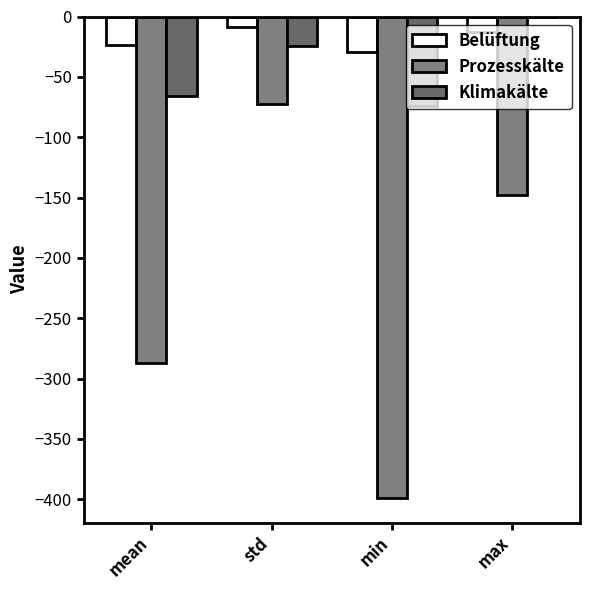

What is the label of the 3rd bar from the left?

min